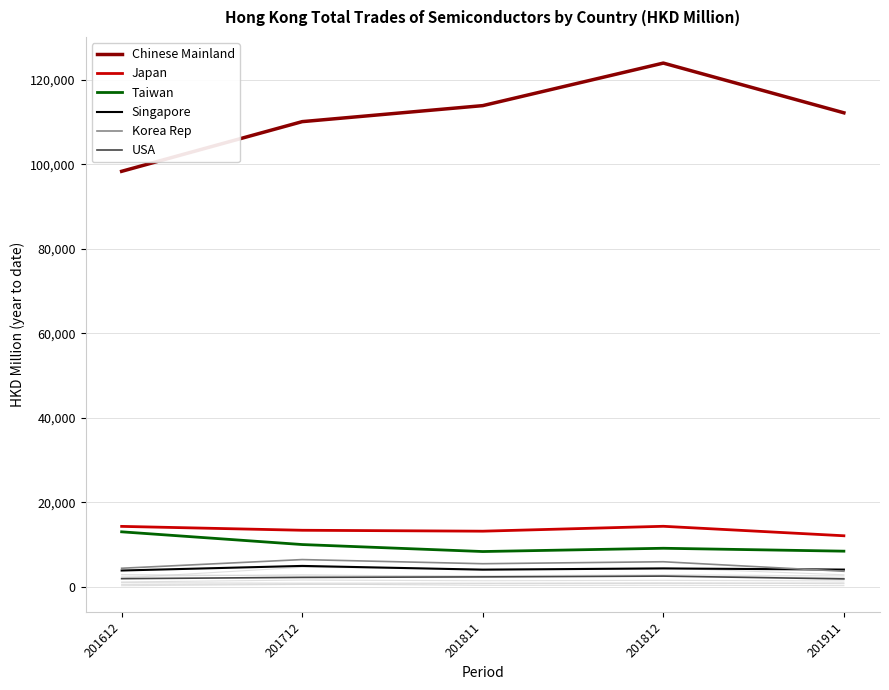

Which series changed the most between 201812 and 201911?

Chinese Mainland